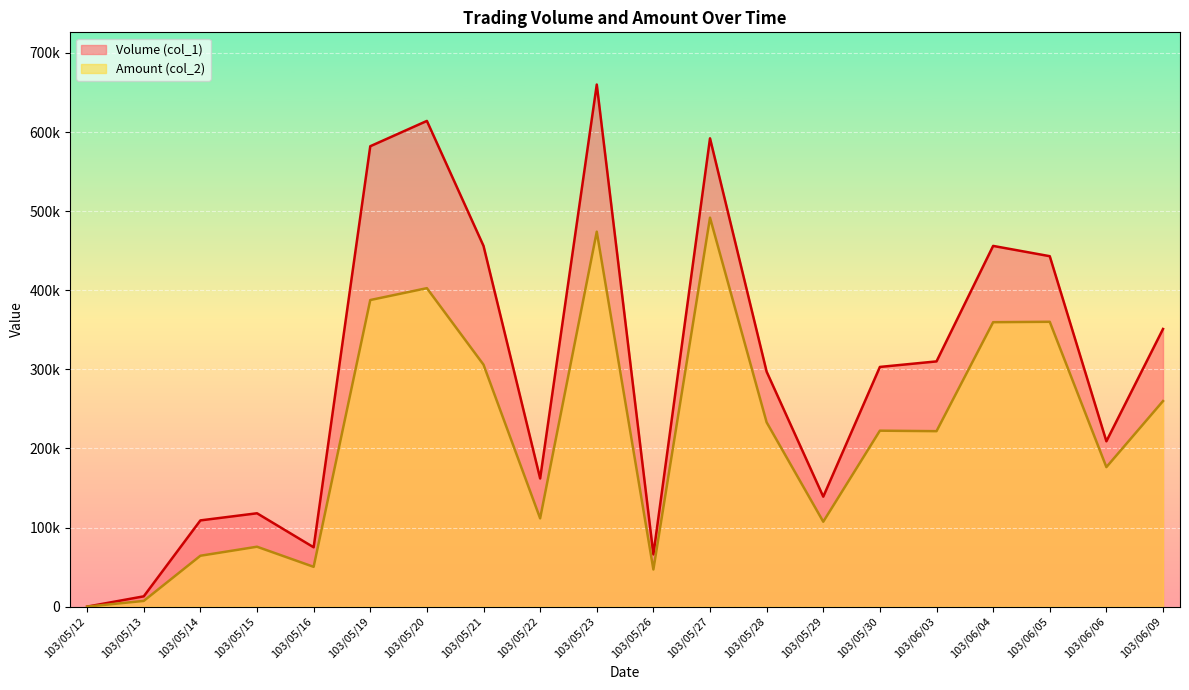

Which series has the widest spread of values?

Volume (col_1)